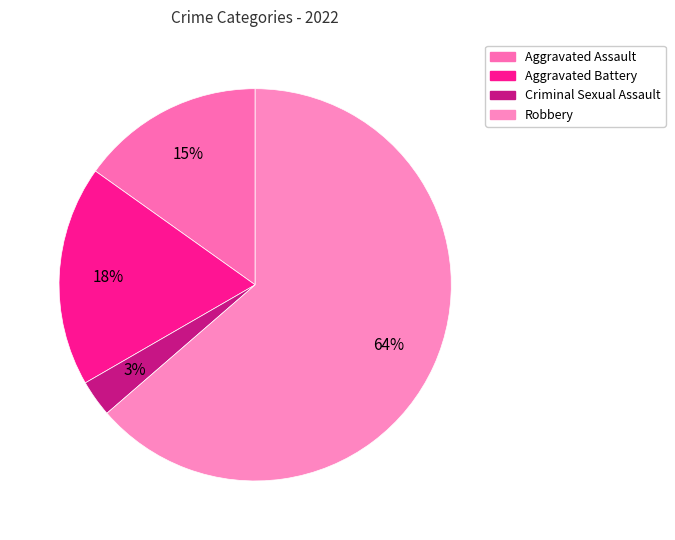

Combined, what portion of the pie is Aggravated Assault and Aggravated Battery?

33.3%